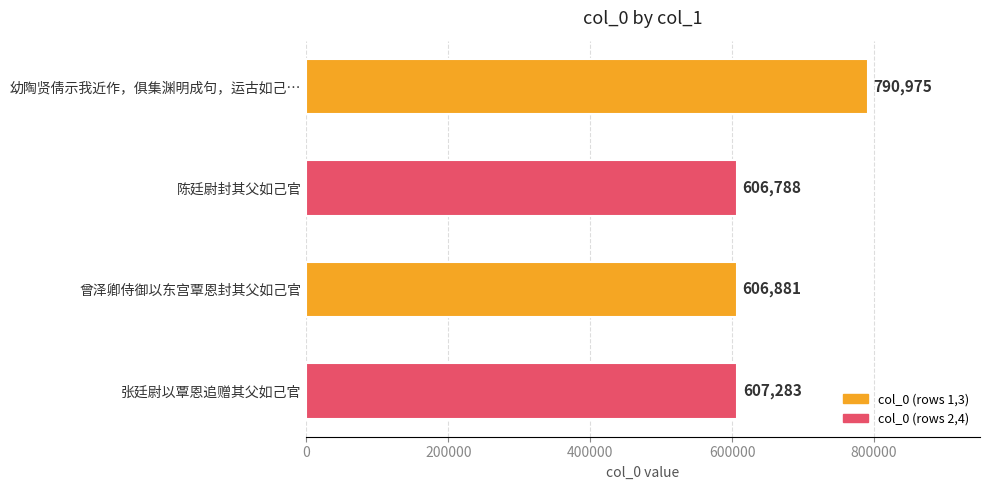

What is the difference between the maximum and minimum values?

184187